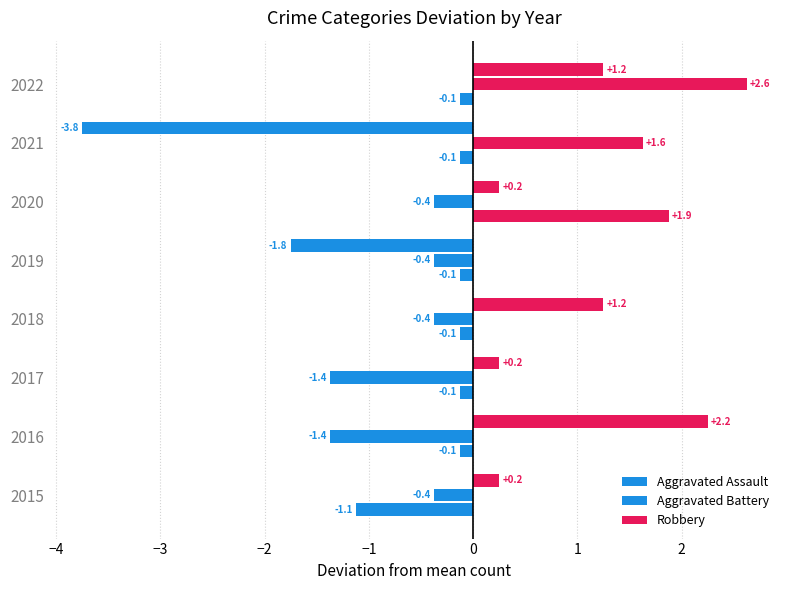

How many values in the Robbery series are below 0?

2